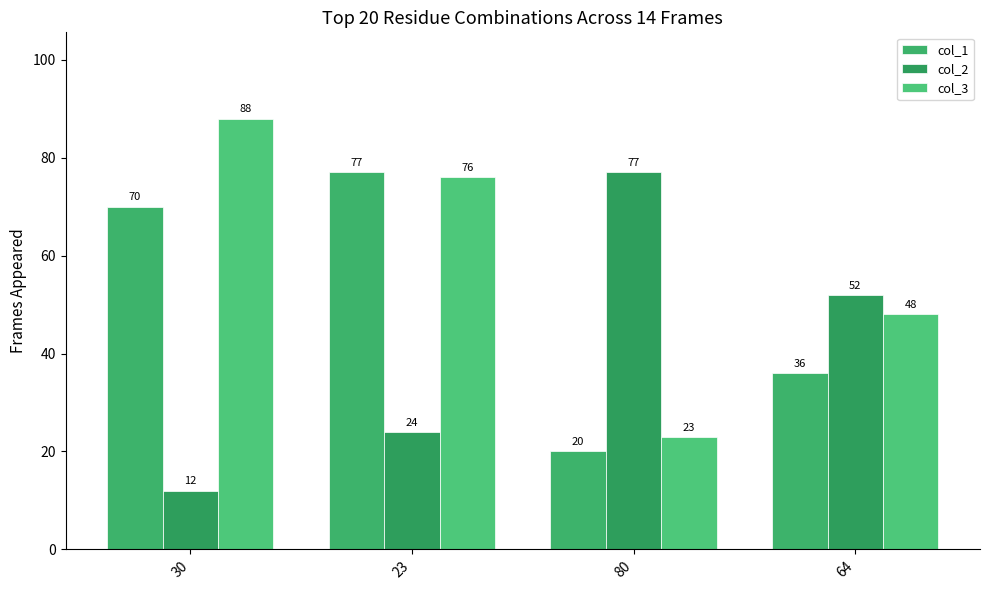

What is the average value of the col_1 series?

51